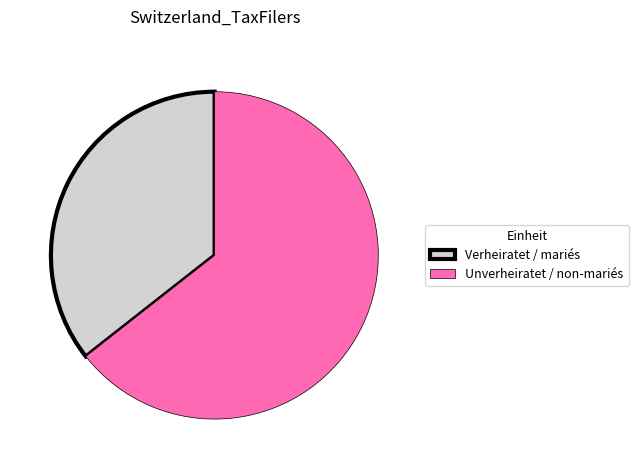

Is it true that Verheiratet / mariés is 36% of the pie?

True